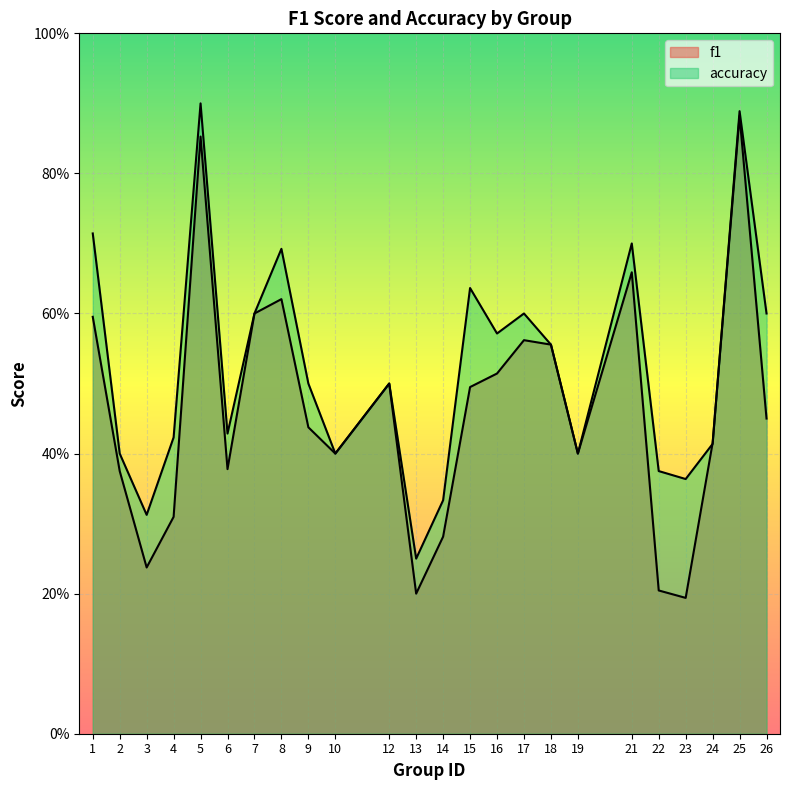

True or false: f1 has more than 0 points higher than both neighbors.

True